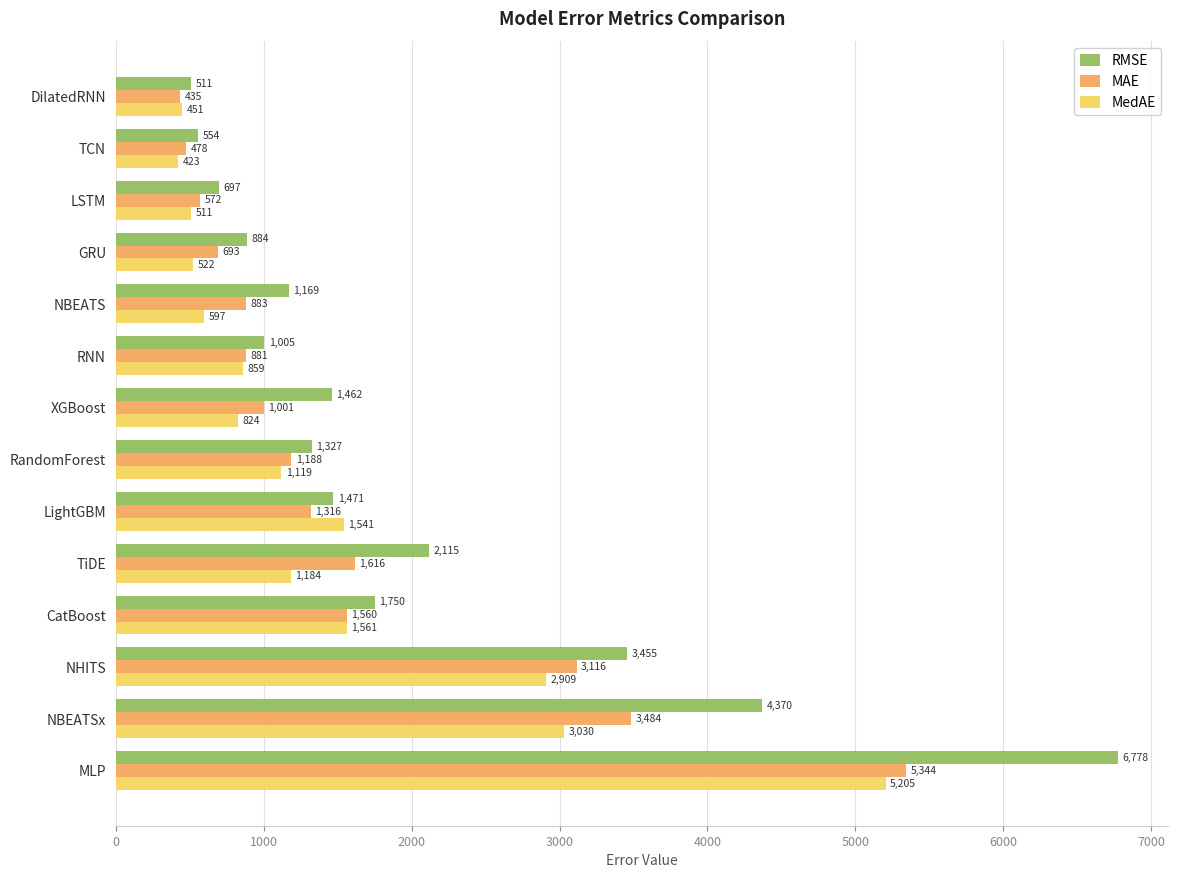

Which series has the widest spread of values?

RMSE